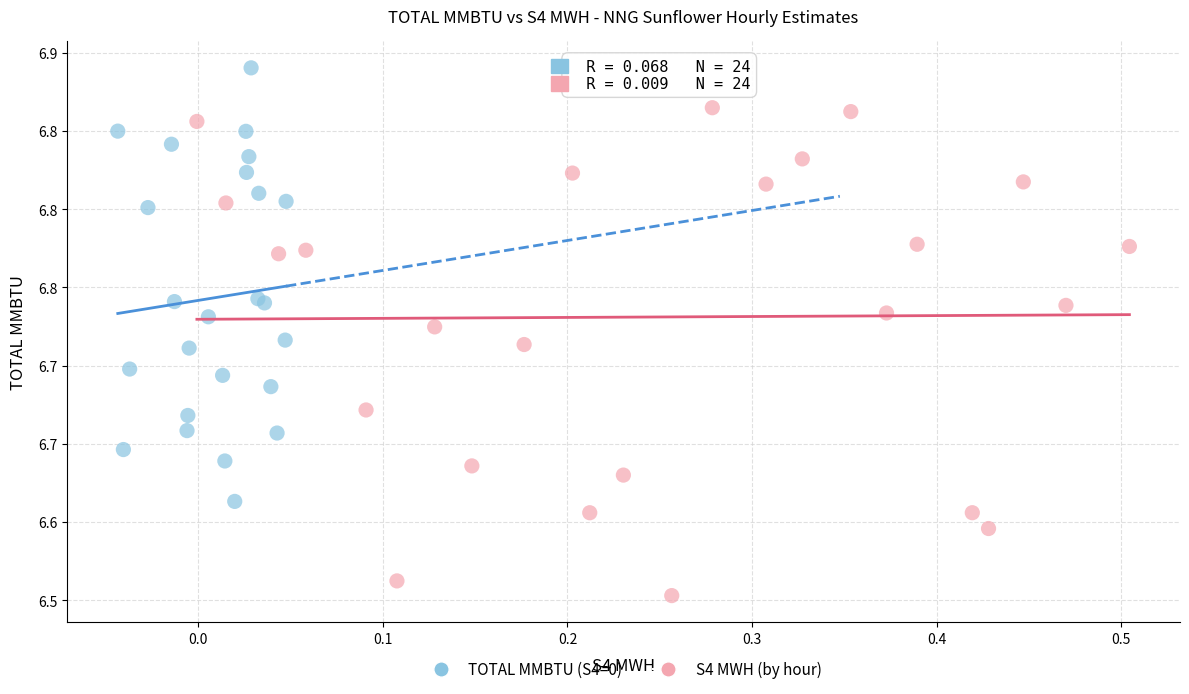

What are all the series names shown in the legend?

TOTAL MMBTU (S4=0), S4 MWH (by hour)